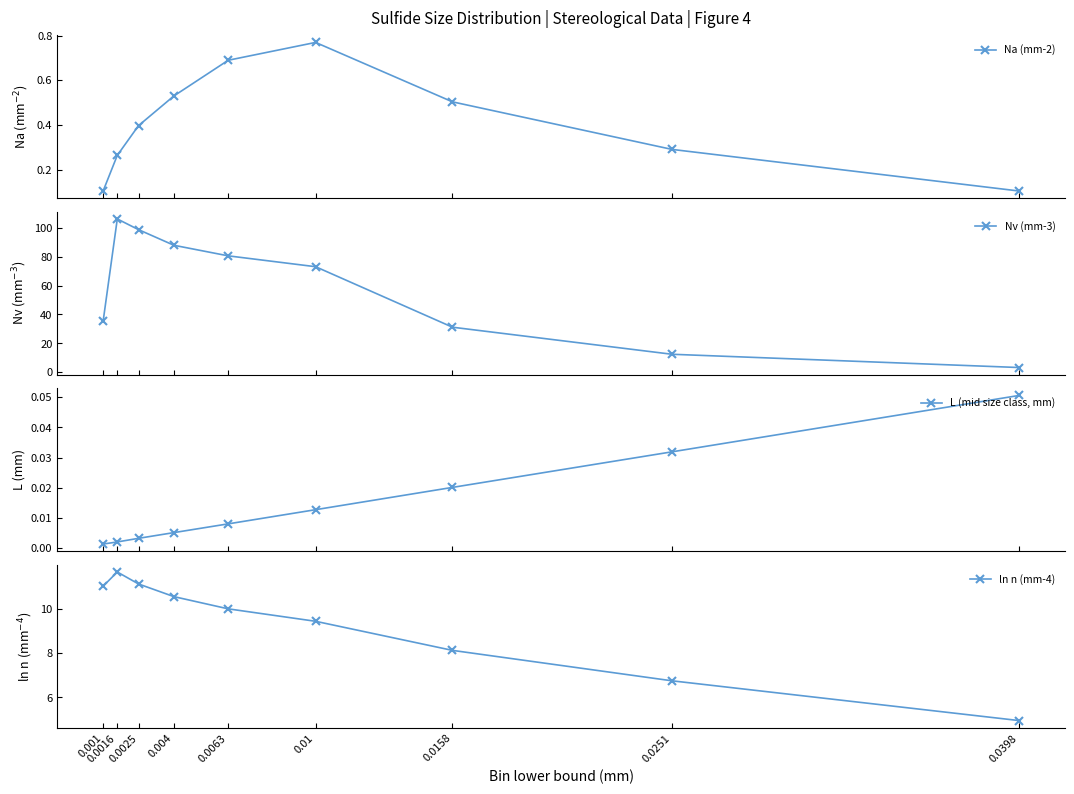

True or false: Nv (mm-3) and L (mid size class, mm) cross at least once.

False